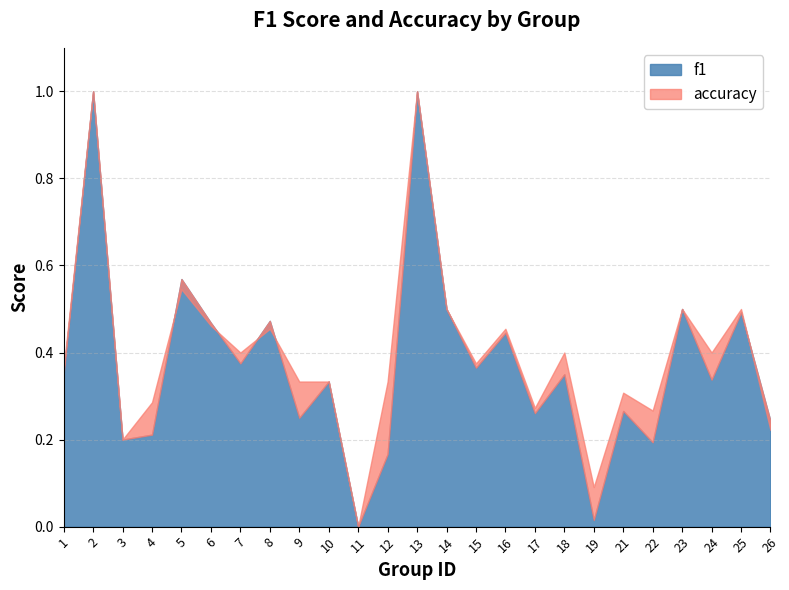

True or false: accuracy has a value of 0.2 at 9.

False